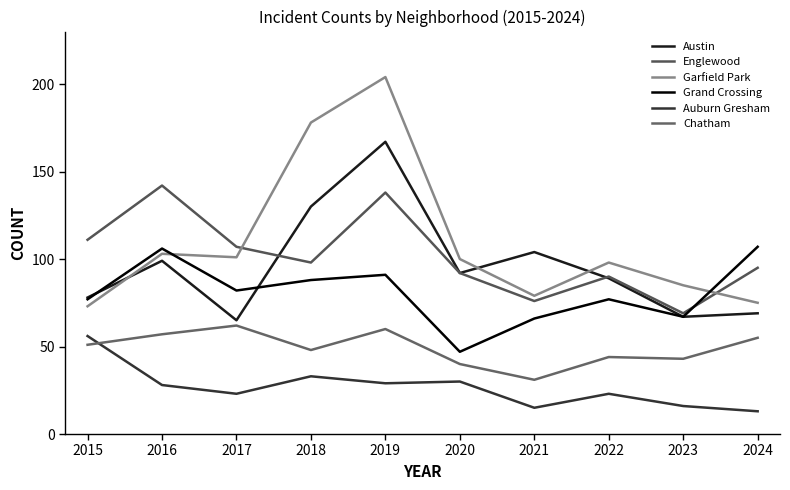

What is the maximum value for Chatham?

62